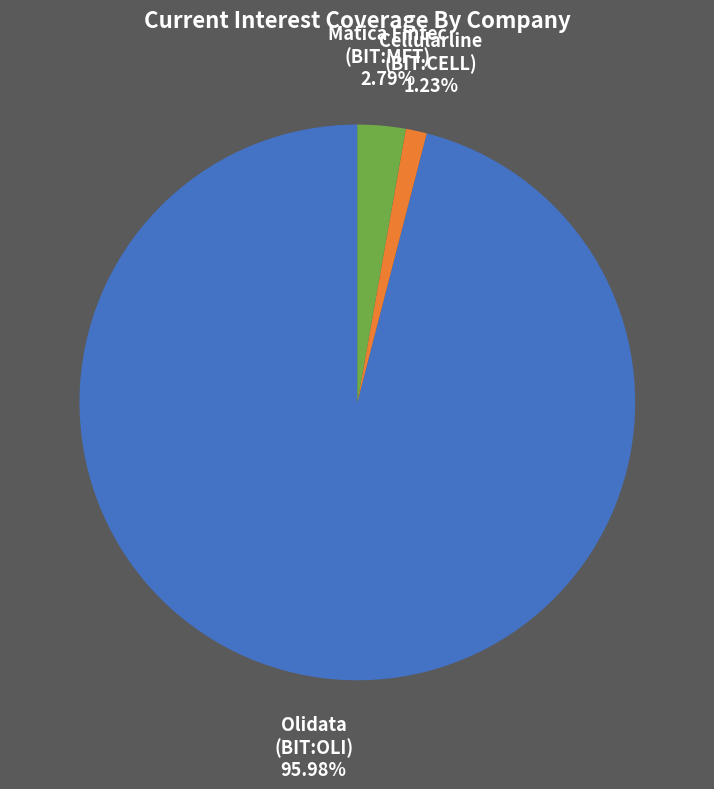

Is there a majority slice in this chart?

Yes